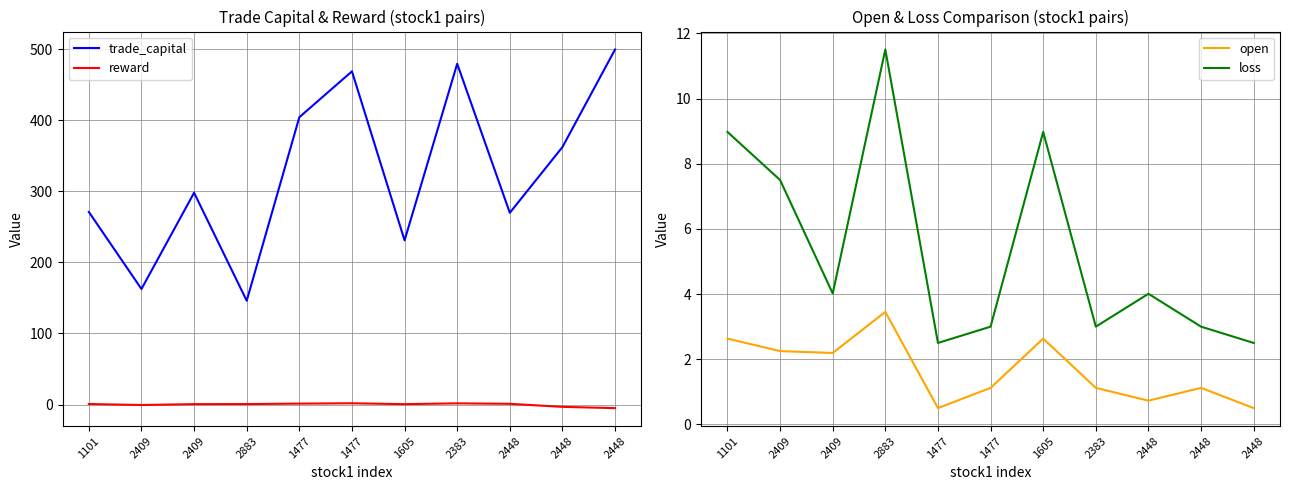

In open, how many points are lower than both neighbors (excluding endpoints)?

3